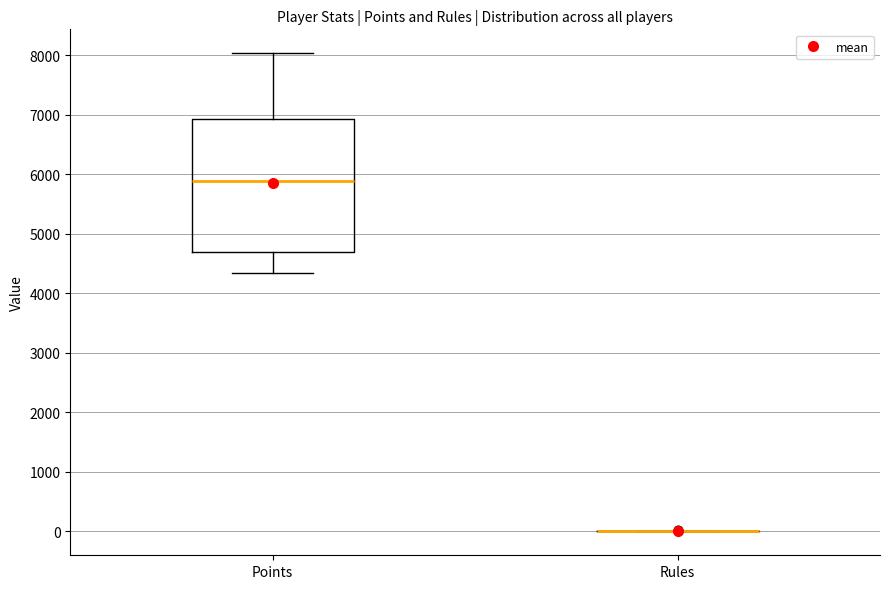

Reading left to right, read every box against the y-axis: the position of its median line, the range the box covers, and the ends of its whiskers. The values are not printed on the chart, so give them approximately, as read against the axis.

Points: median 5900, box 4700 to 6900, whiskers 4300 to 8000
Rules: box collapsed to a line at 0, whiskers 0 to 0